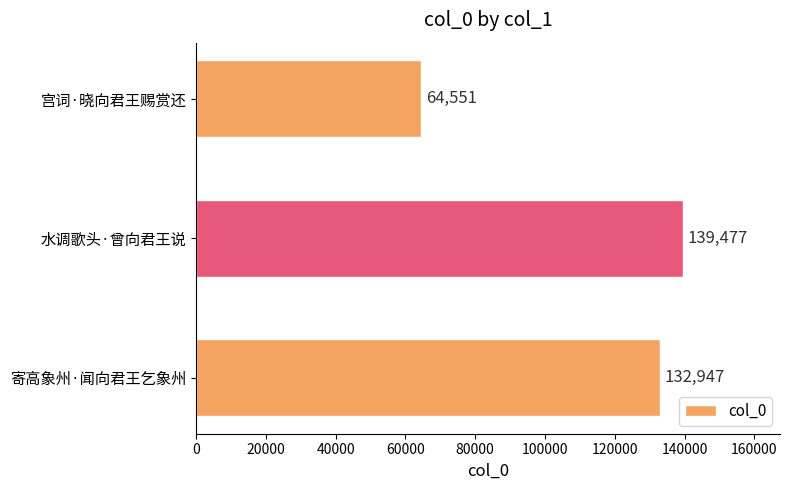

At which category does the chart reach its peak across all series?

水调歌头·曾向君王说